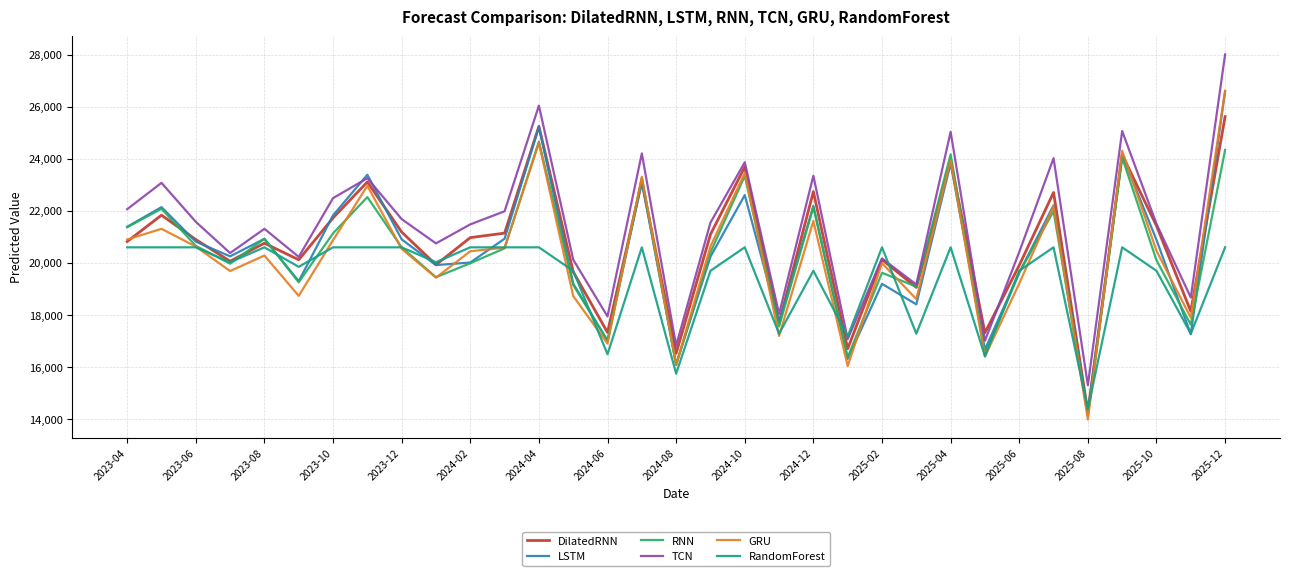

Which series has the largest range (max minus min)?

TCN